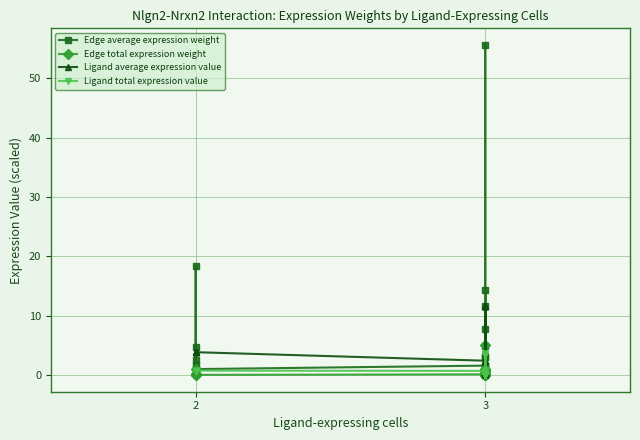

How many lines are shown in the chart?

4